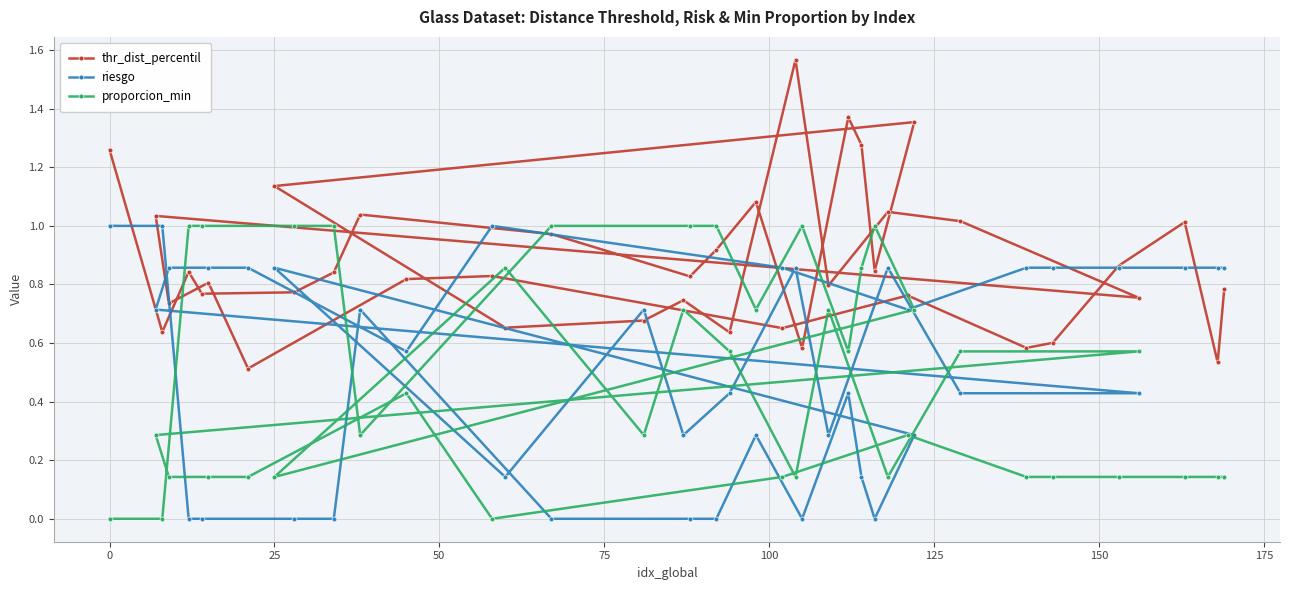

Which series has the largest total across all categories?

thr_dist_percentil